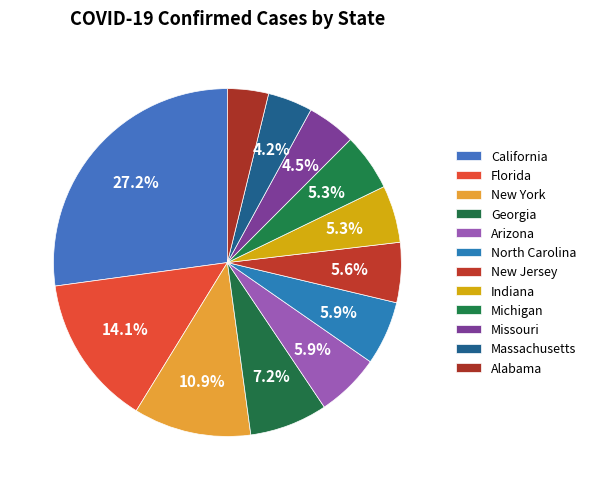

How many slices are in this pie chart?

12